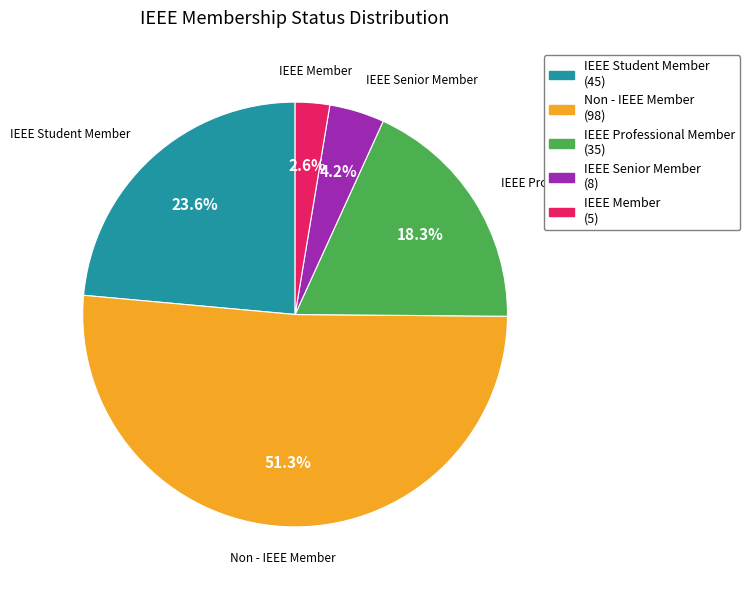

Between IEEE Professional Member and Non - IEEE Member, which is larger?

Non - IEEE Member